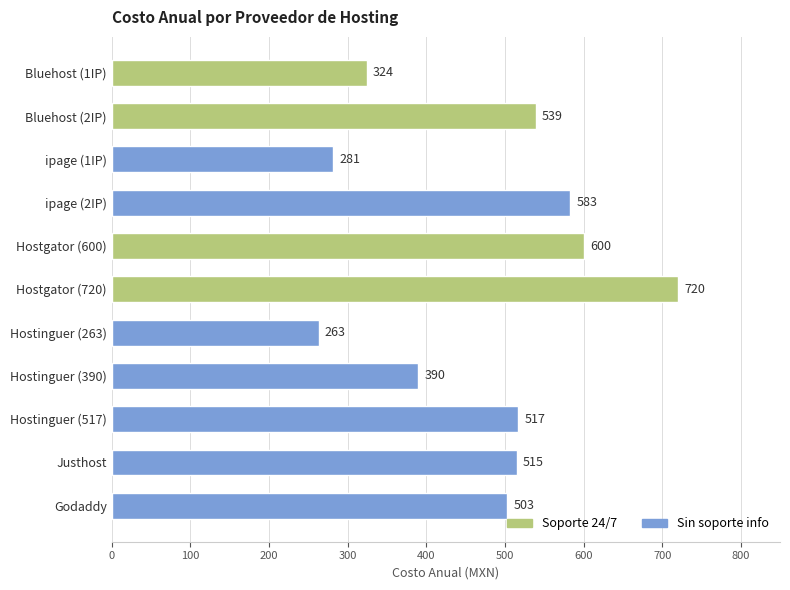

List the labels in order of value, smallest first.

Hostinguer (263), ipage (1IP), Bluehost (1IP), Hostinguer (390), Godaddy, Justhost, Hostinguer (517), Bluehost (2IP), ipage (2IP), Hostgator (600), Hostgator (720)